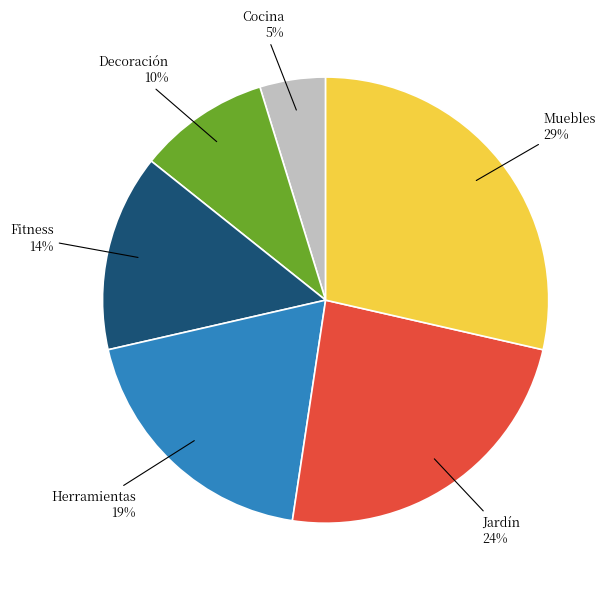

To the nearest percent, what portion does Decoración represent?

10%